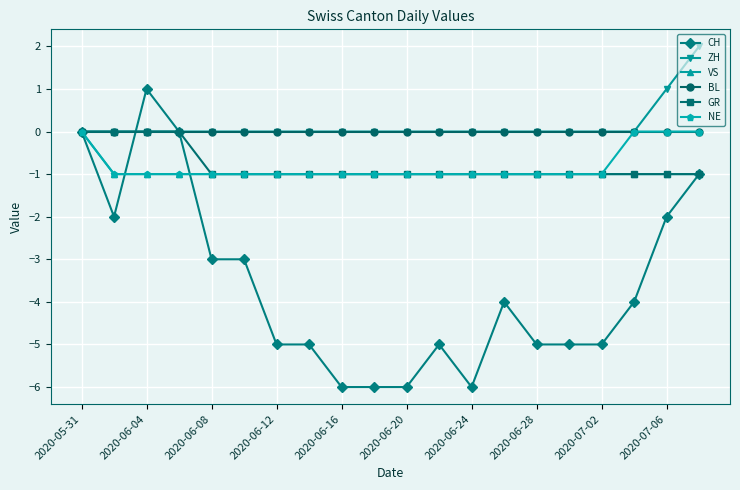

Which series has the largest range (max minus min)?

CH